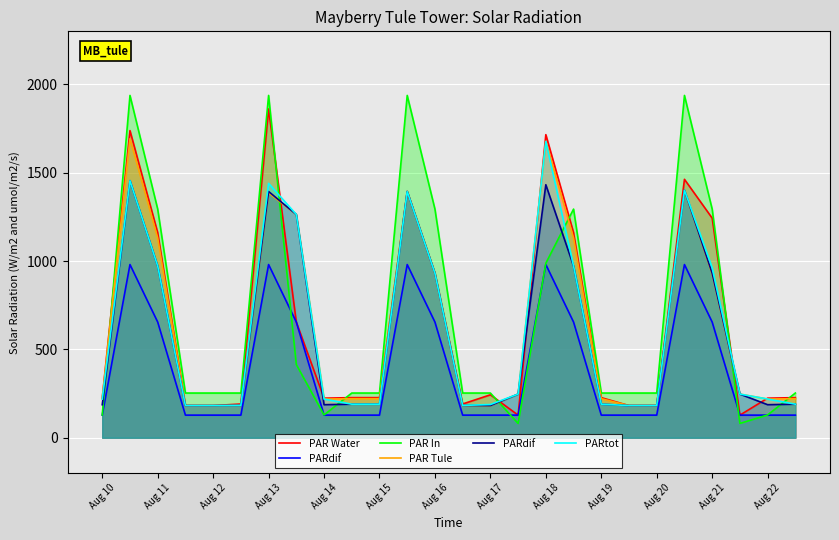

Which series ends up on top after the final intersection of PAR Water and PAR Tule?

PAR Water